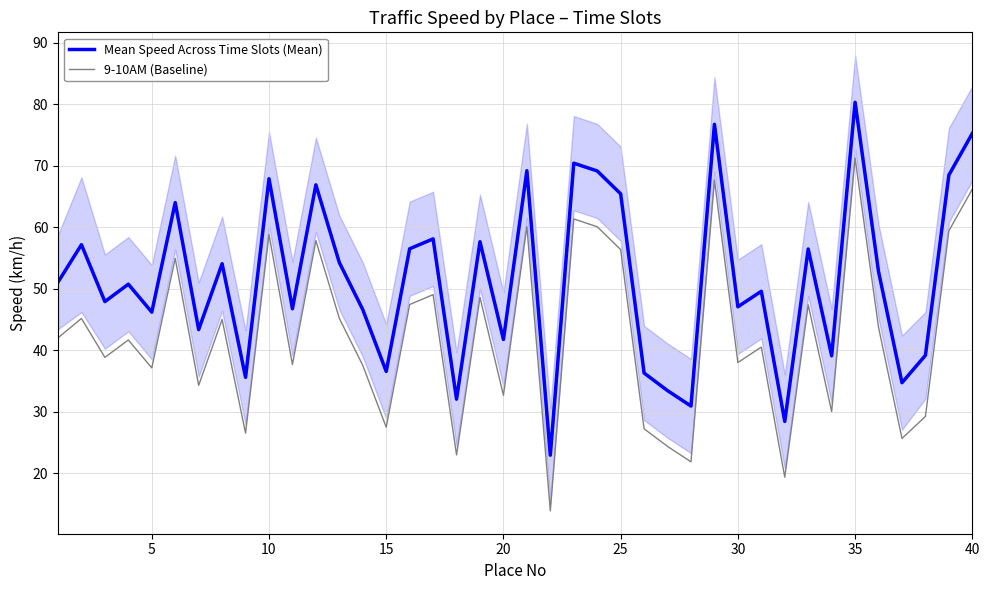

True or false: 9-10AM (Baseline) and Mean Speed Across Time Slots (Mean) intersect in this chart.

False